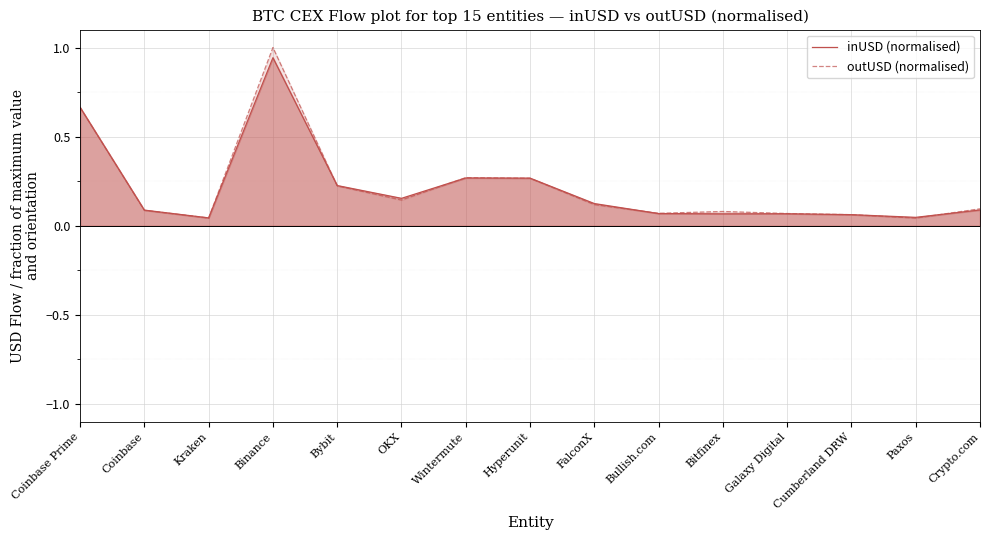

Reading left to right, extract all data points from this chart.

inUSD (normalised): Coinbase Prime=0.7	Coinbase=0.1	Kraken=0.0	Binance=0.9	Bybit=0.2	OKX=0.2	Wintermute=0.3	Hyperunit=0.3	FalconX=0.1	Bullish.com=0.1	Bitfinex=0.1	Galaxy Digital=0.1	Cumberland DRW=0.1	Paxos=0.0	Crypto.com=0.1
outUSD (normalised): Coinbase Prime=0.7	Coinbase=0.1	Kraken=0.0	Binance=1.0	Bybit=0.2	OKX=0.1	Wintermute=0.3	Hyperunit=0.3	FalconX=0.1	Bullish.com=0.1	Bitfinex=0.1	Galaxy Digital=0.1	Cumberland DRW=0.1	Paxos=0.0	Crypto.com=0.1